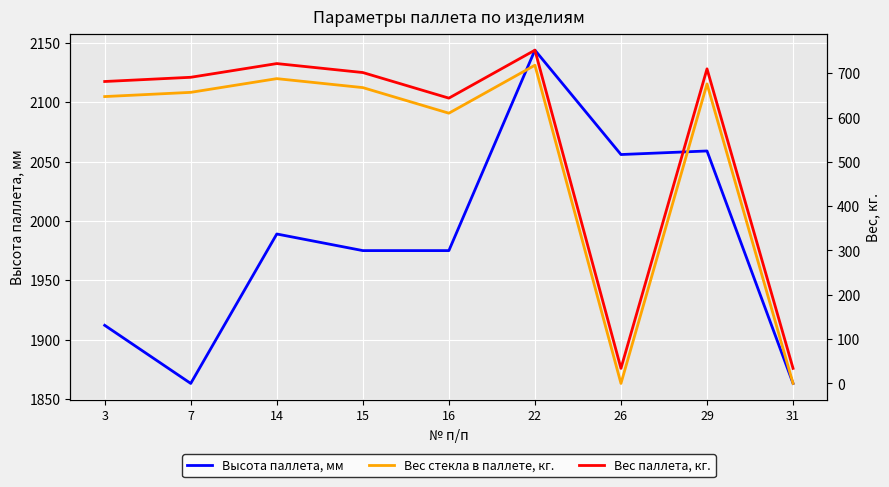

Where does the Высота паллета, мм series first go above 1975?

14